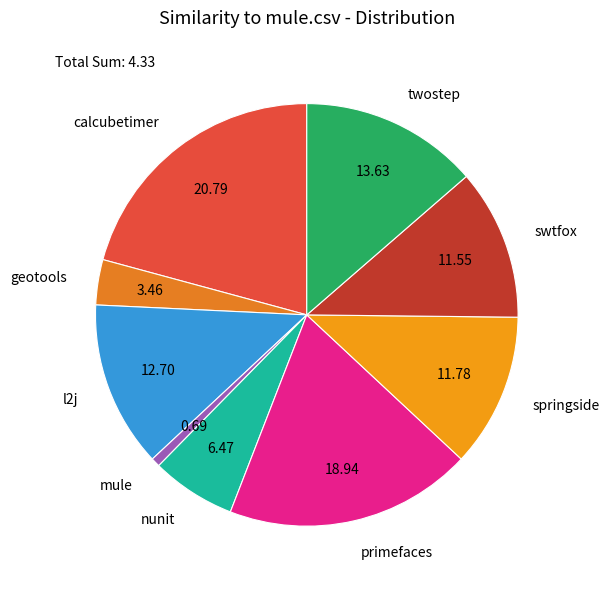

Combined, do geotools and swtfox account for over 50%?

No